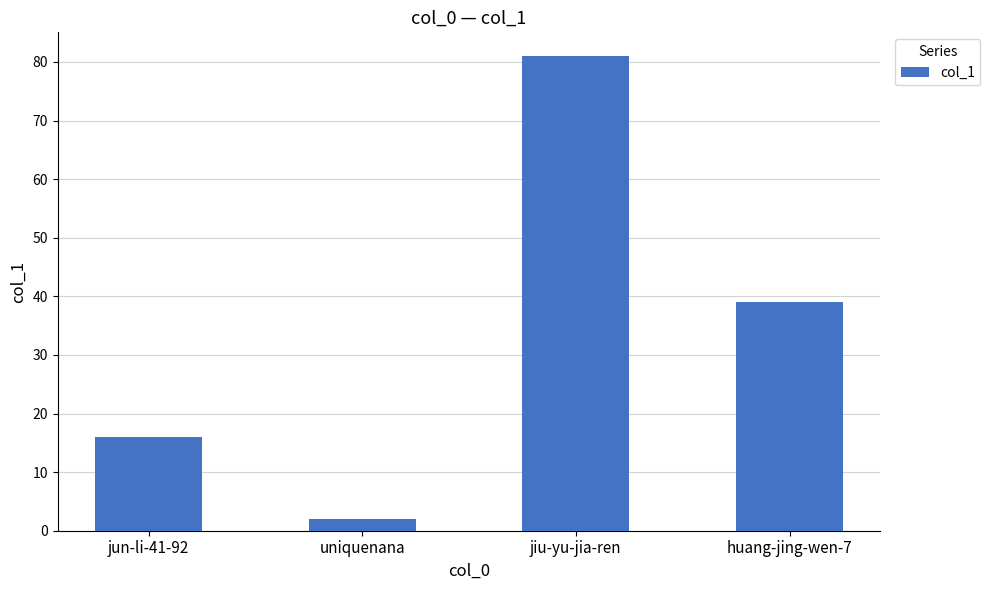

Where does the data first go above 39?

jiu-yu-jia-ren